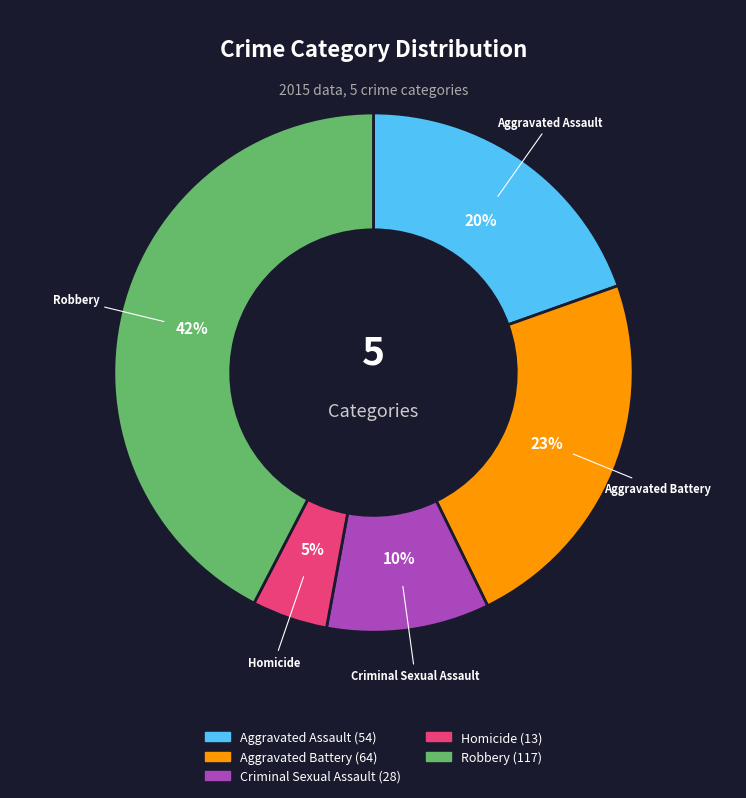

Rank the categories by value from lowest to highest.

Homicide, Criminal Sexual Assault, Aggravated Assault, Aggravated Battery, Robbery